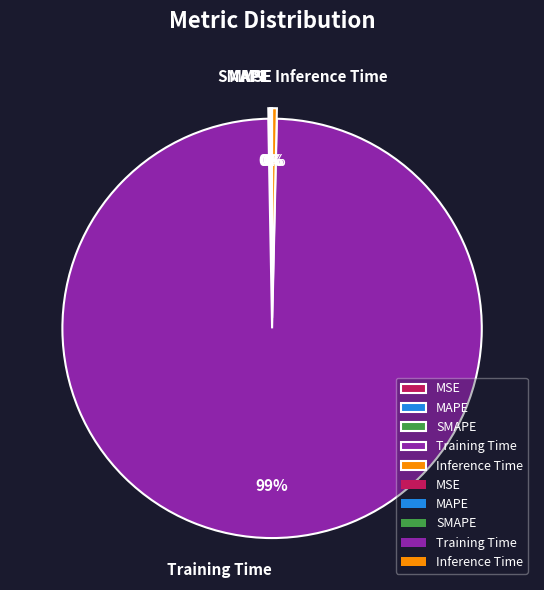

To the nearest percent, what is the average slice percentage?

20%